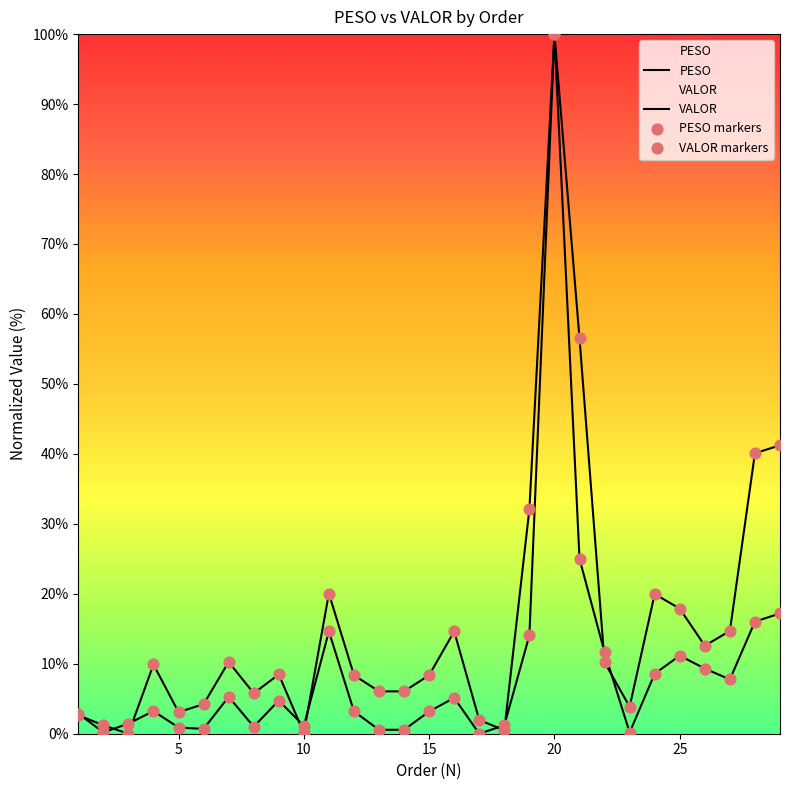

What is the total value across all series at 1?

5.5